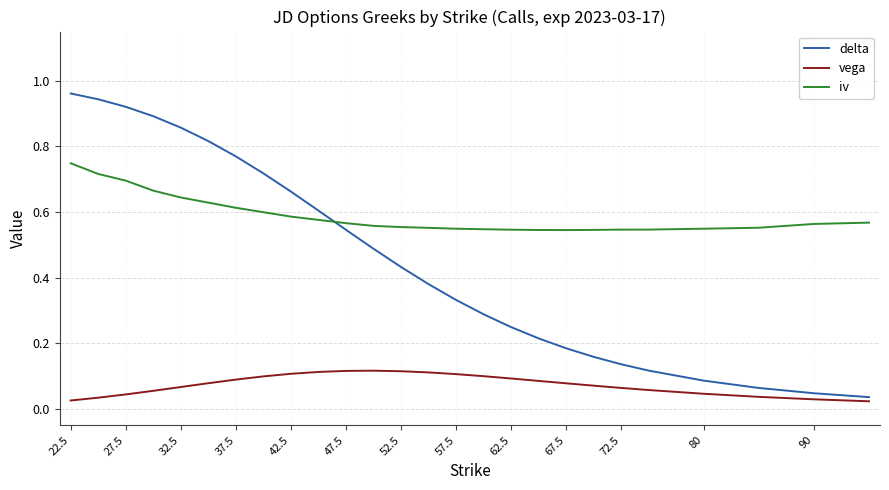

What is the sum of all vega values?

2.0